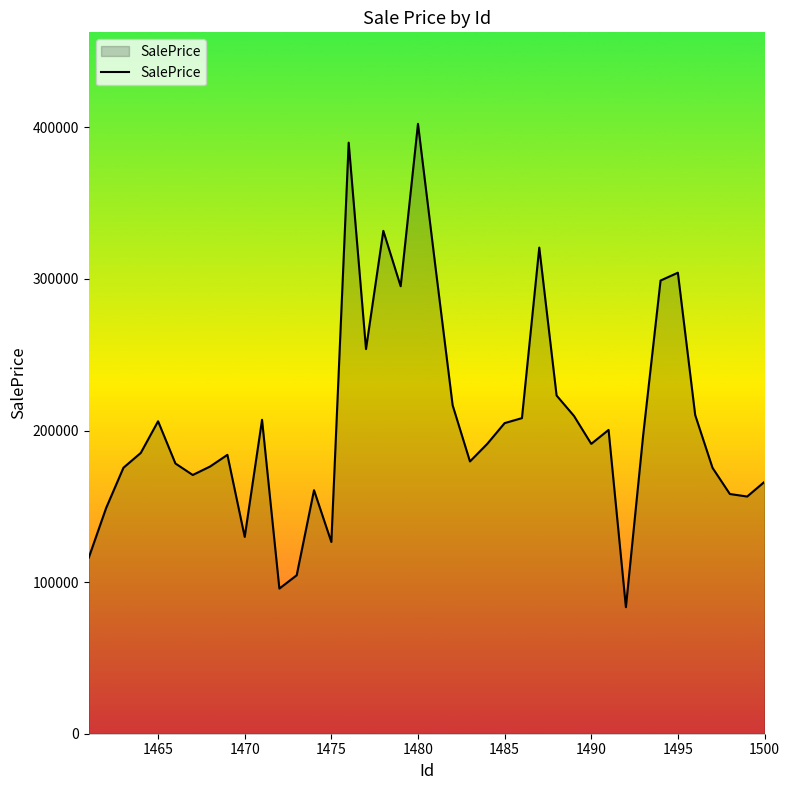

What is the minimum value shown in the chart?

83452.7